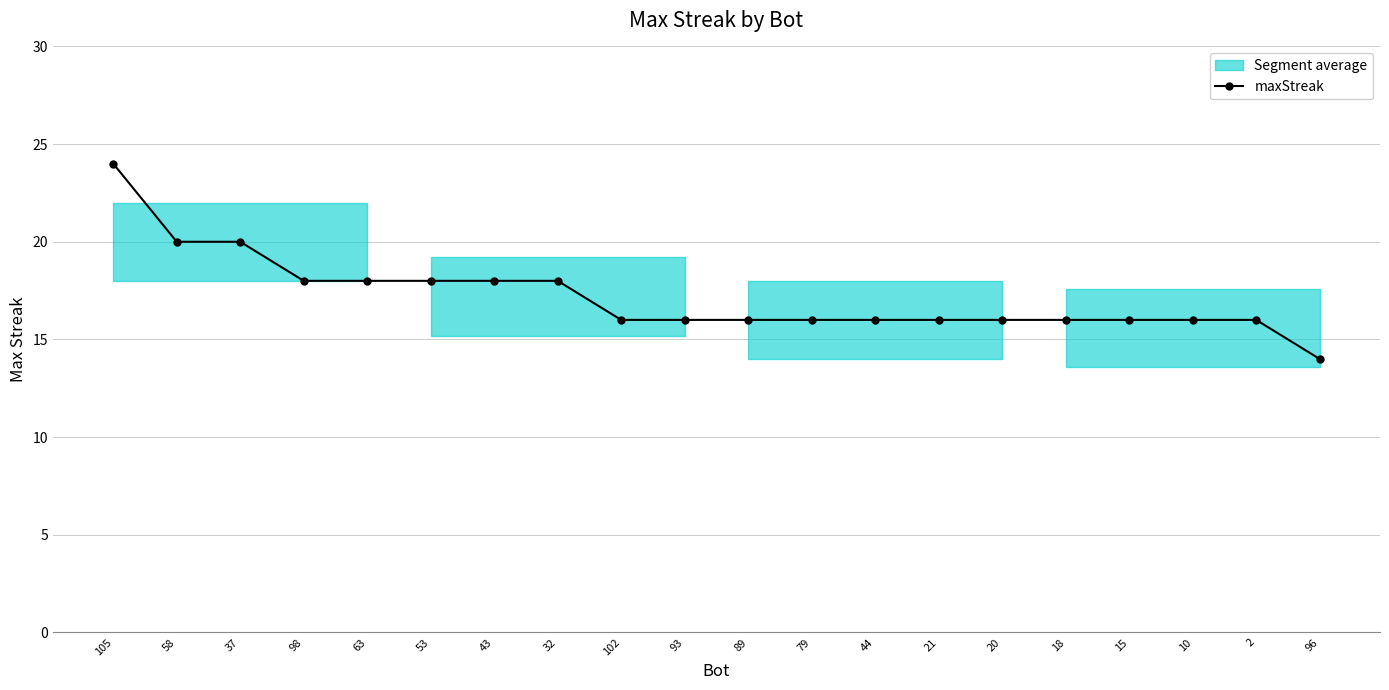

What is the change in value from 58 to 79?

-4